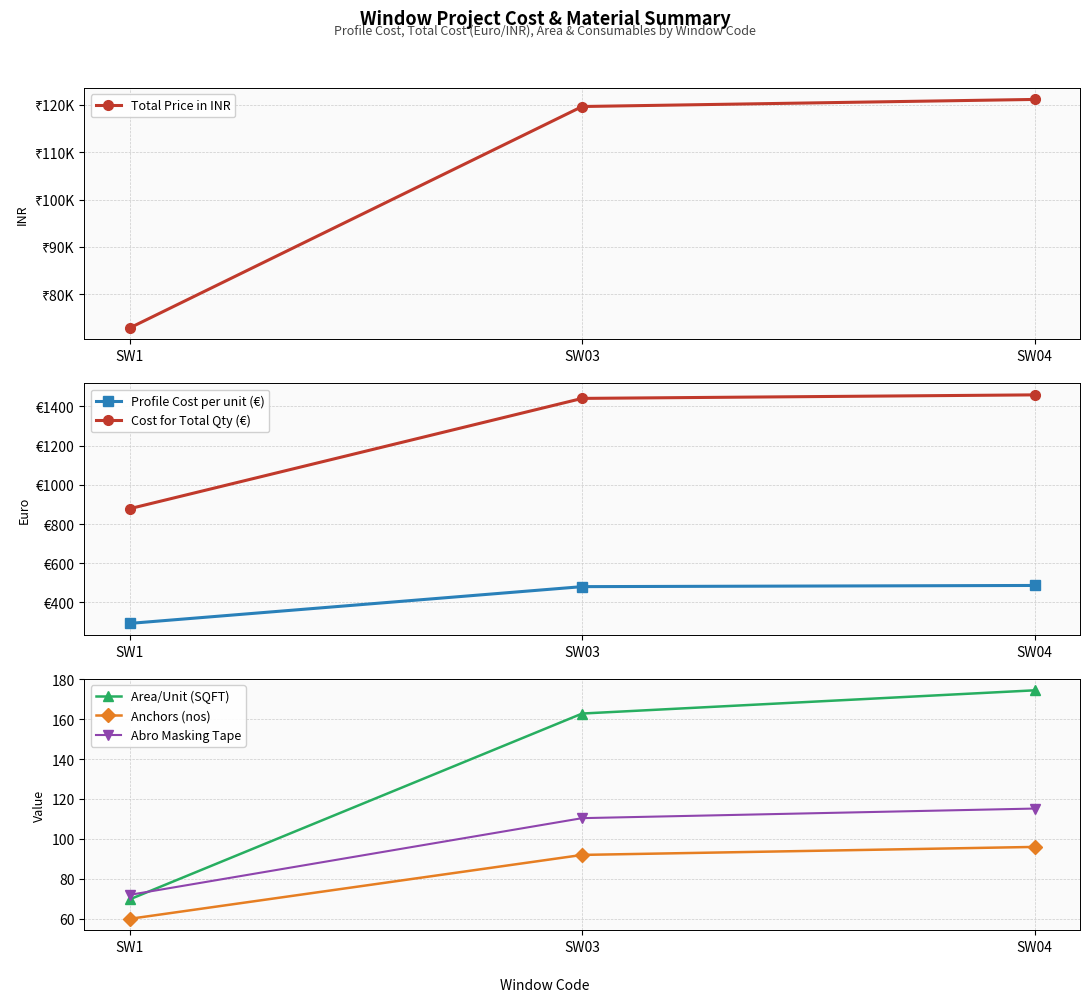

Count the number of categories in the chart.

3